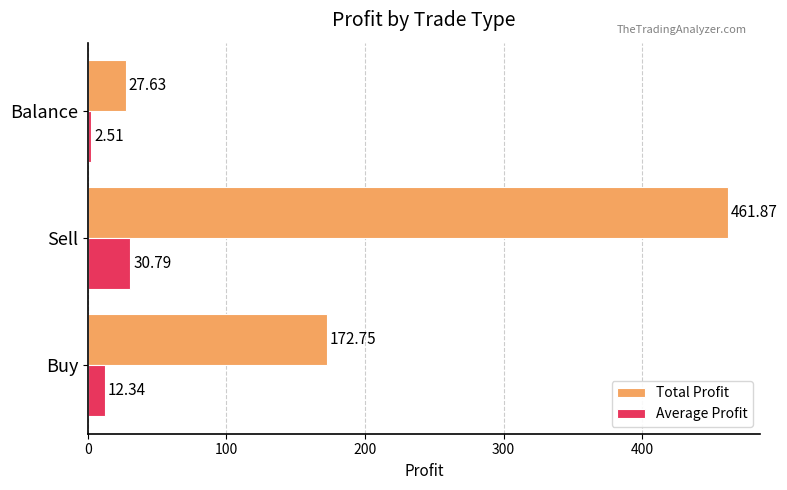

Is the value of Average Profit at Sell greater than the value of Total Profit at Balance?

Yes